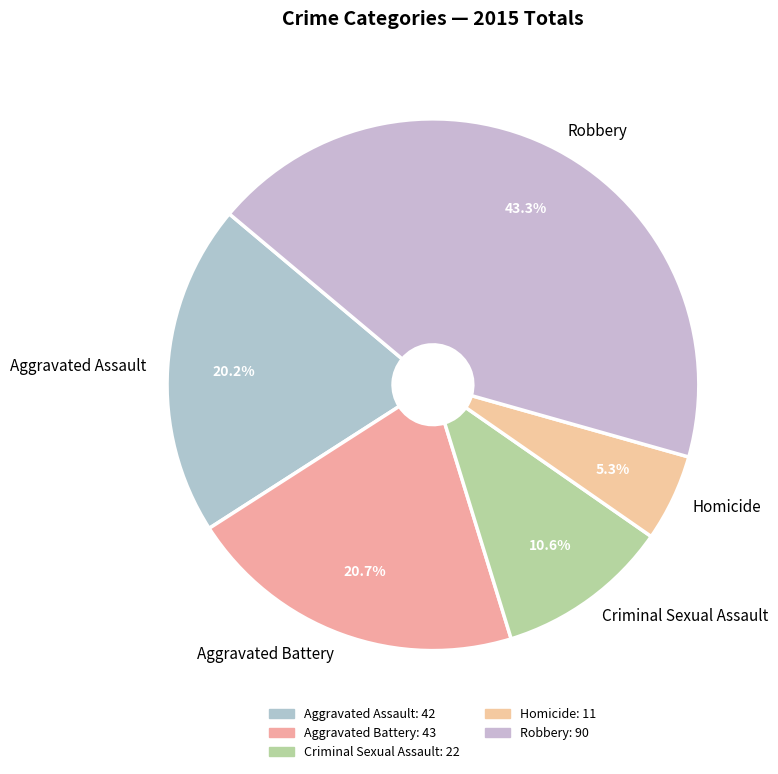

How many segments does this pie chart have?

5